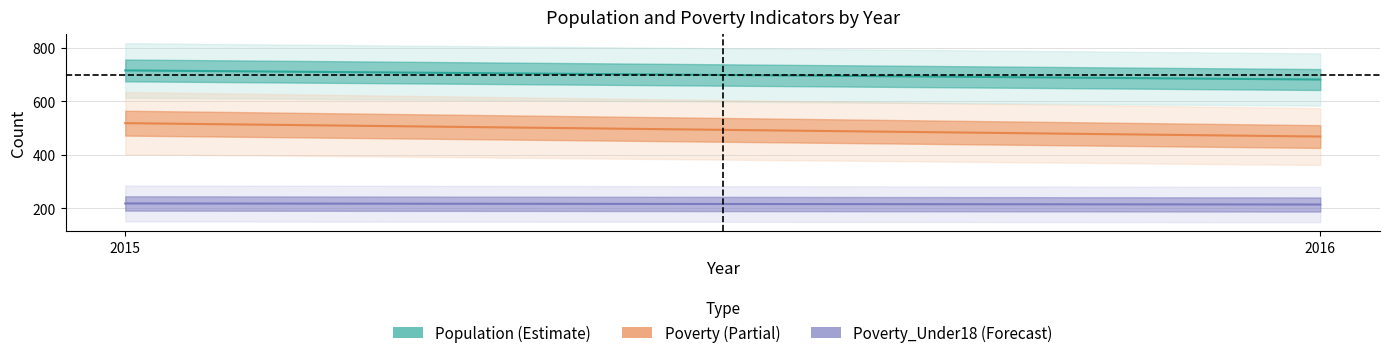

True or false: Poverty_Over65 has a value of 7 at 2016.

False